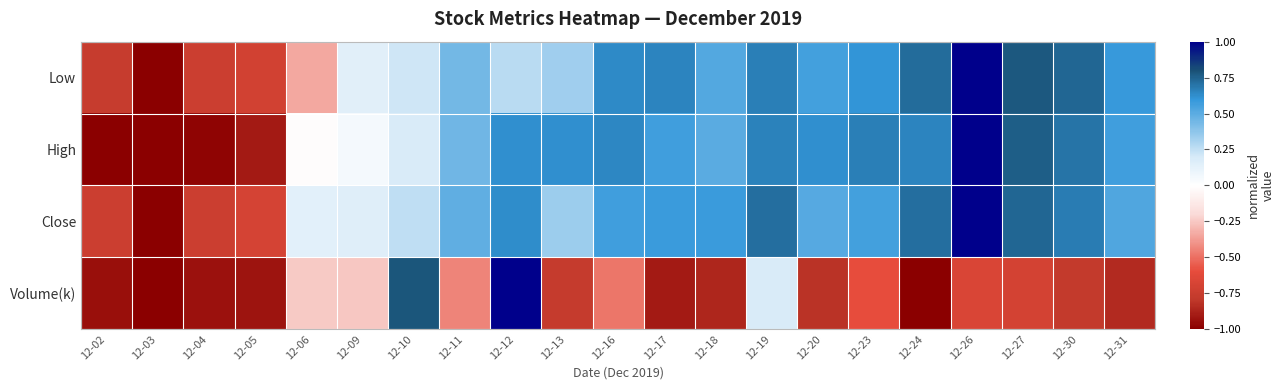

Which series has the largest range (max minus min)?

Low